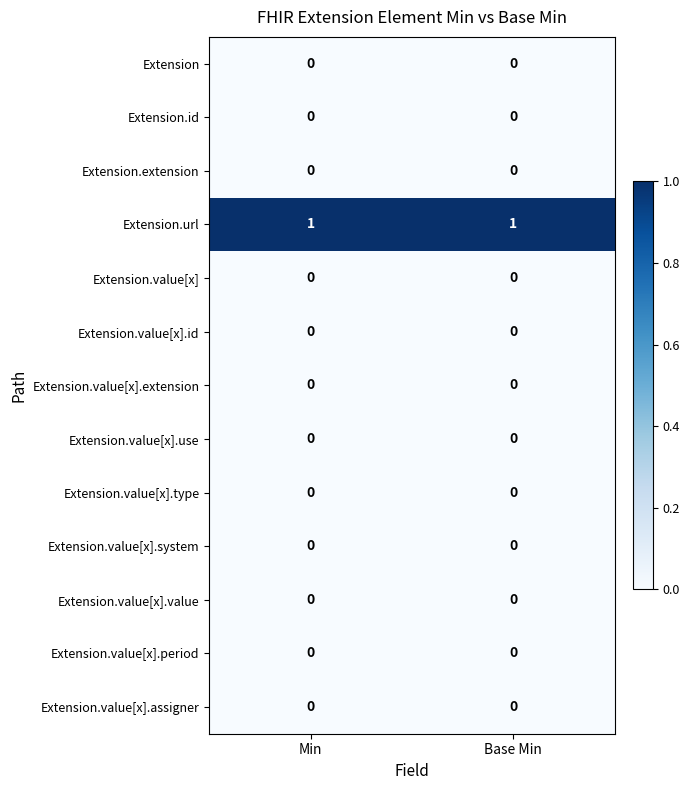

The value of Extension.url at Min is 1. True or false?

True